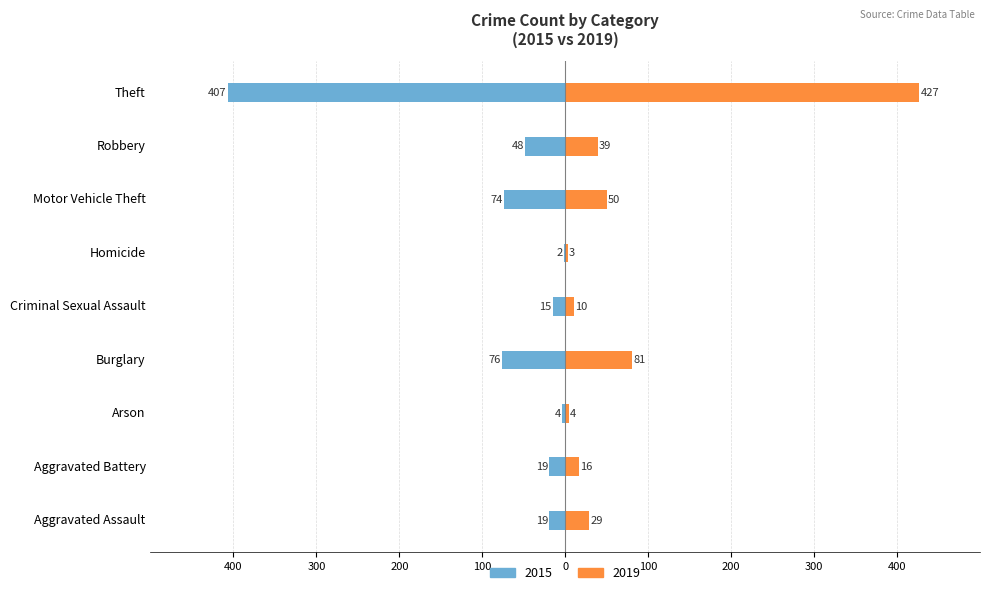

Where is 2015 nearest to the value -204?

Burglary